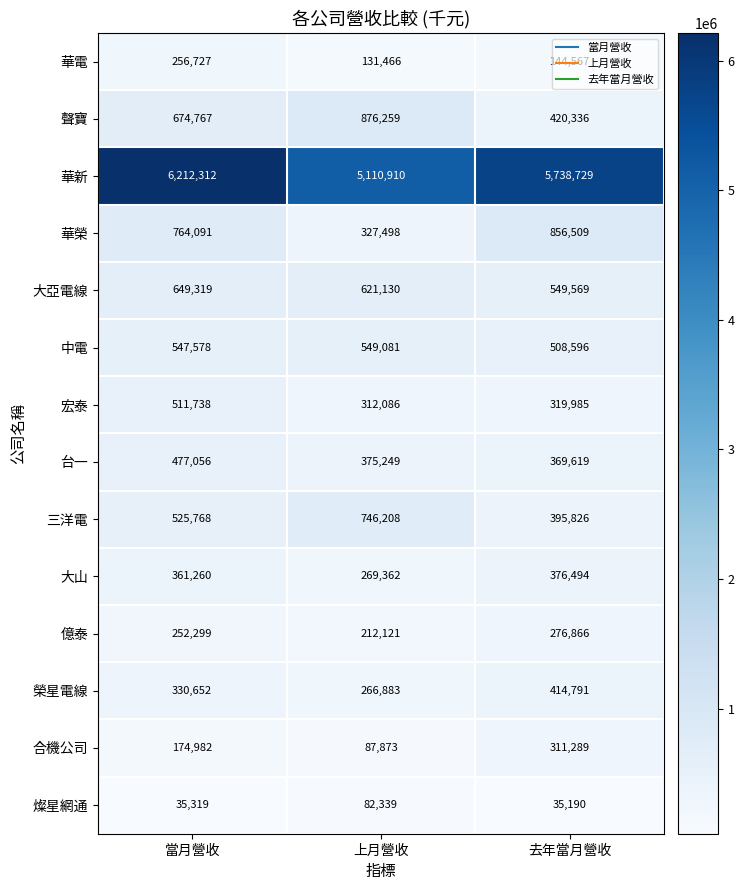

Which category has the highest value across all series?

當月營收